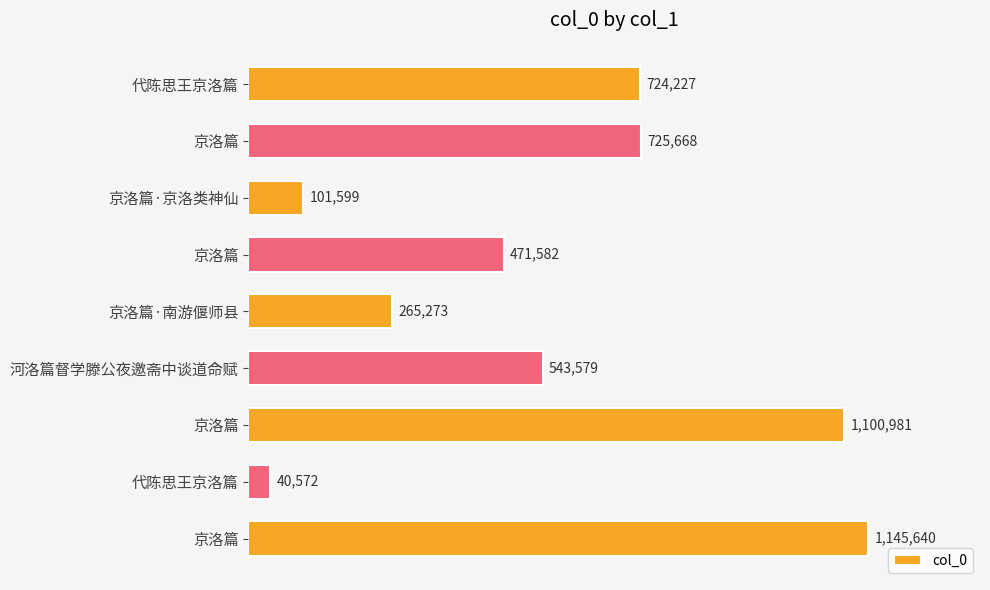

Does the chart contain any negative values?

No